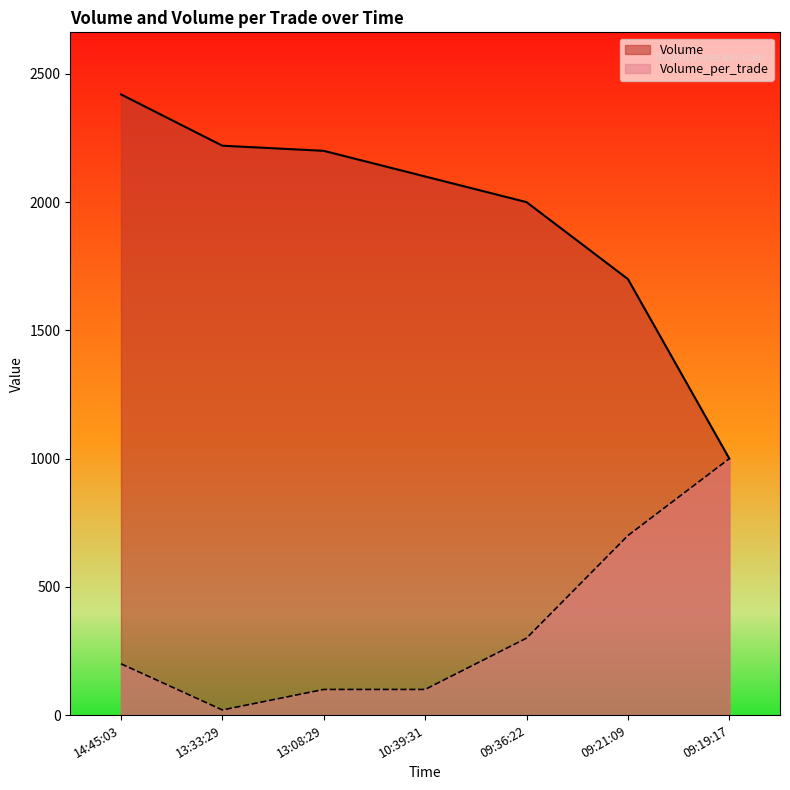

Reading left to right, what are all the values shown in this chart?

Volume: 2420	2220	2200	2100	2000	1700	1000
Volume_per_trade: 200	20	100	100	300	700	1000